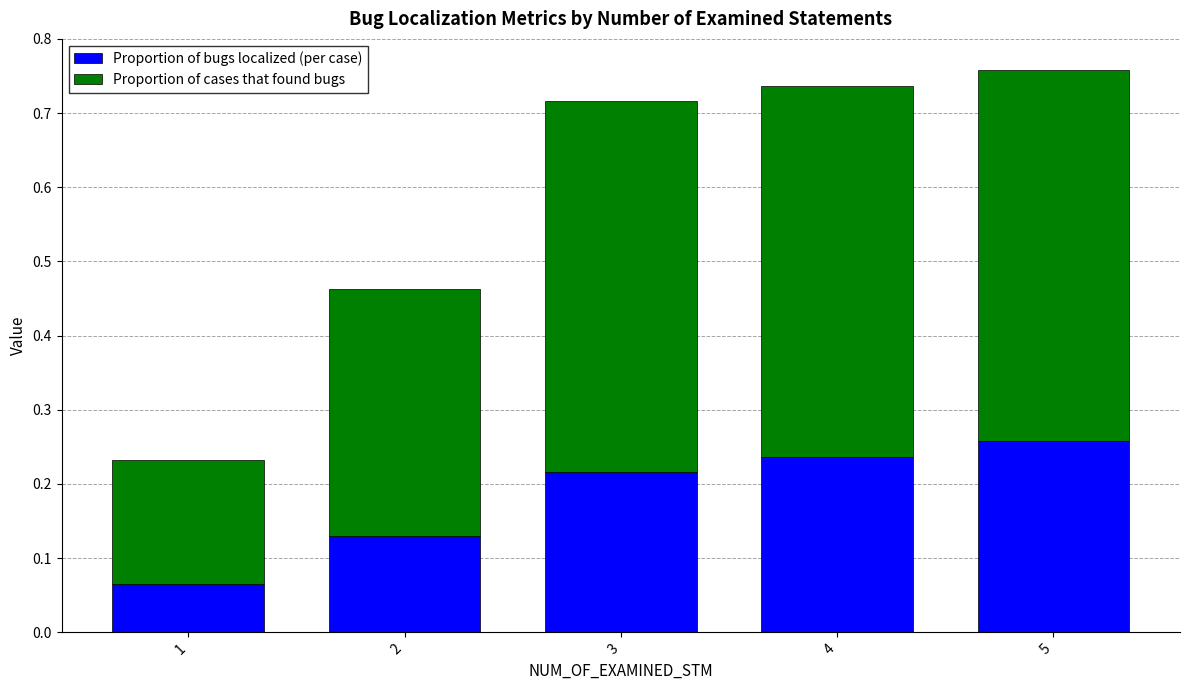

What is the total value across all series at 2?

0.5